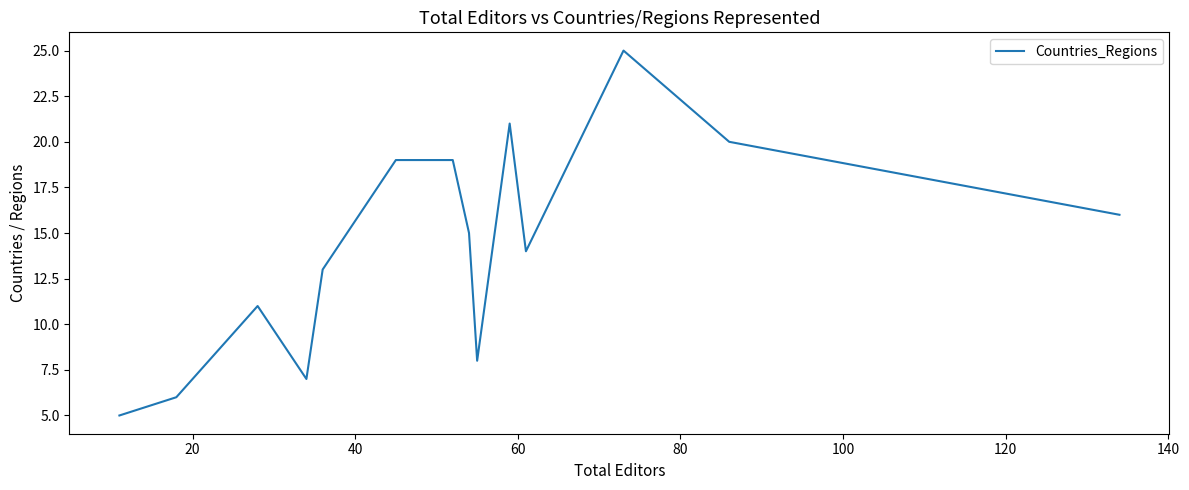

What is the minimum value shown in the chart?

5